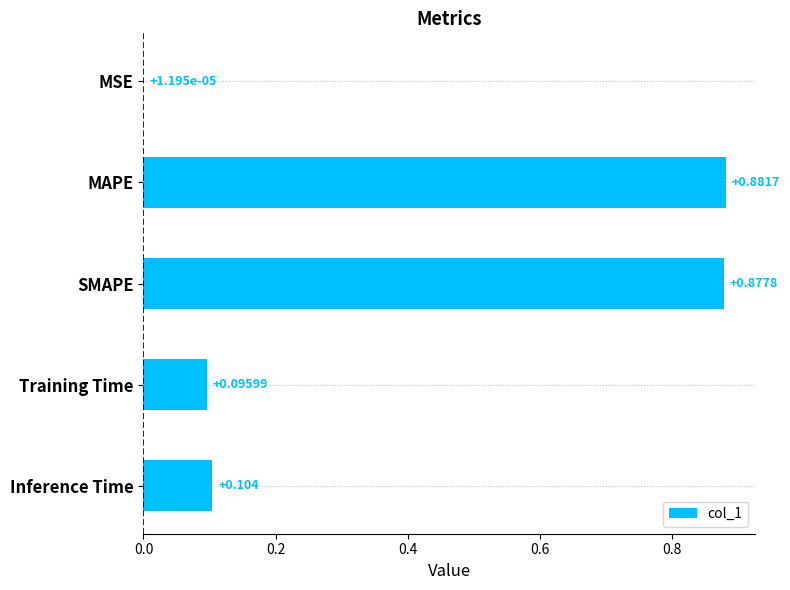

At which label is the value closest to 0?

MSE